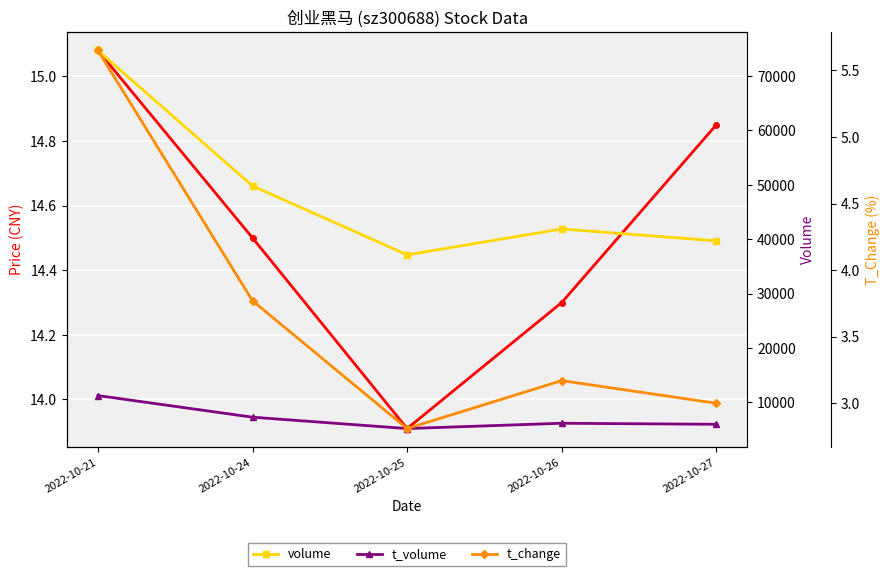

Which category has the highest value in the volume series?

2022-10-21